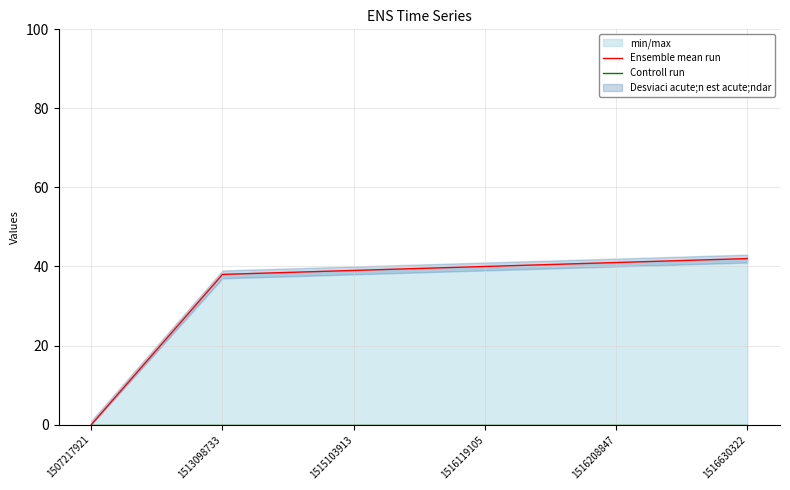

Reading left to right, list all the values displayed in this chart.

Ensemble mean run: 0	38	39	40	41	42
Controll run: 0	0	0	0	0	0